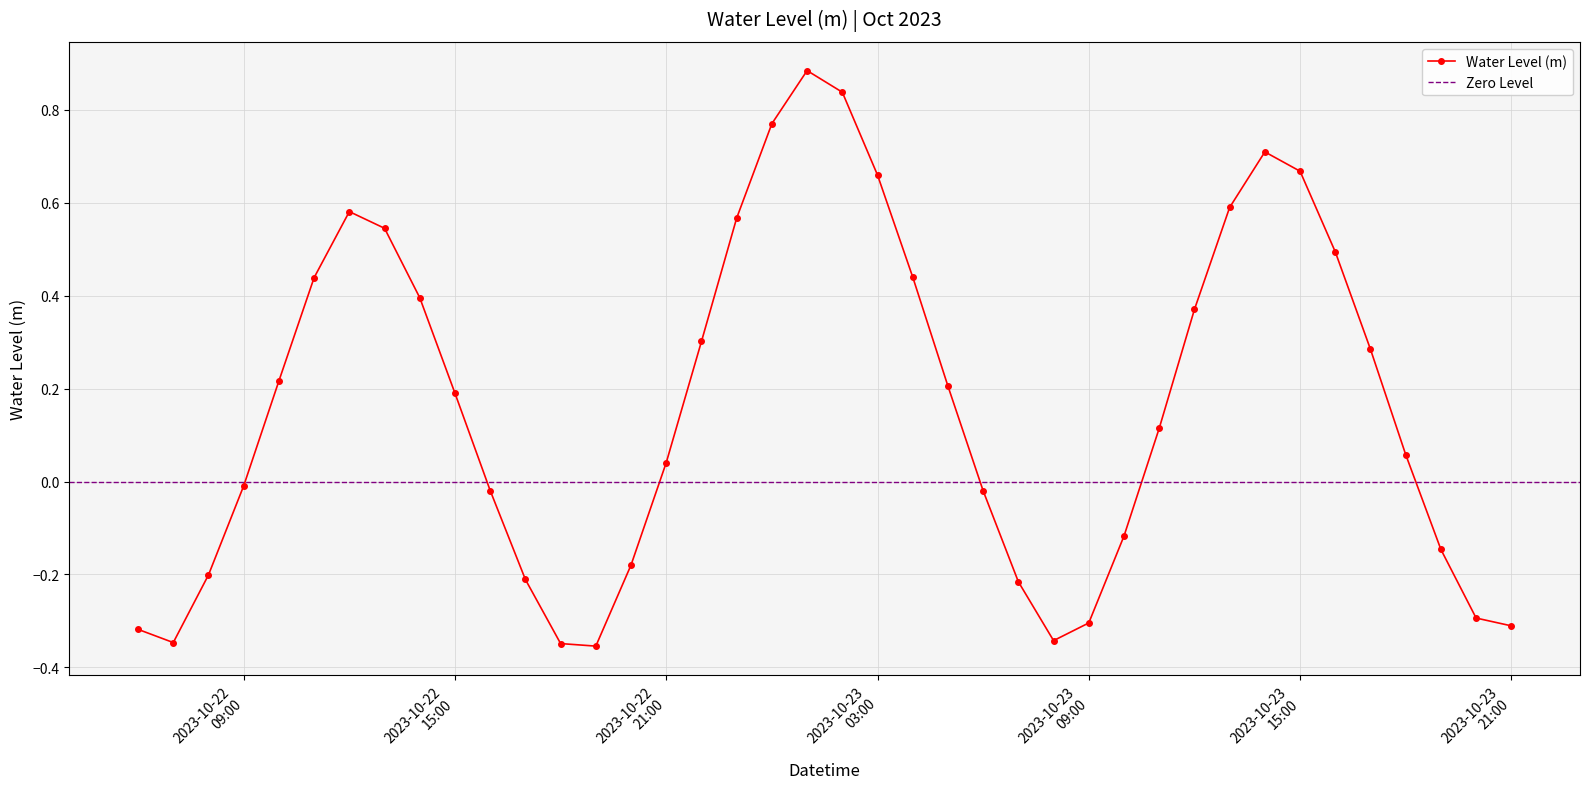

What is the sum of the values at 2023-10-23 21:00:00 and 2023-10-23 18:00:00?

-0.3